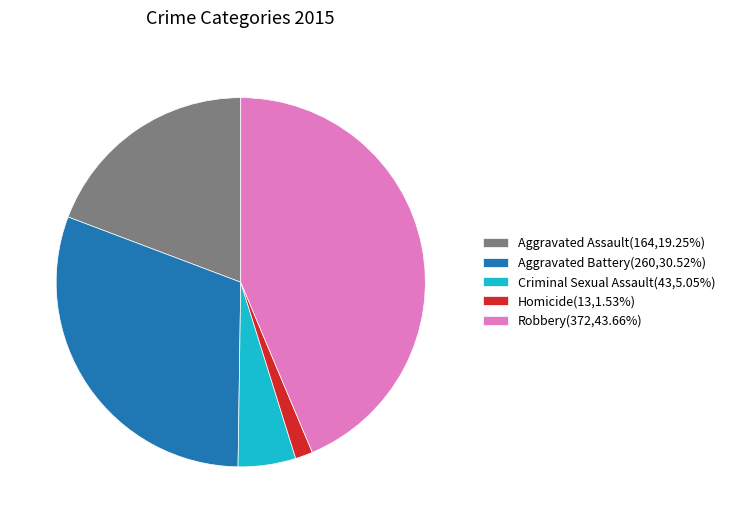

Is there any slice that represents more than half of the pie?

No